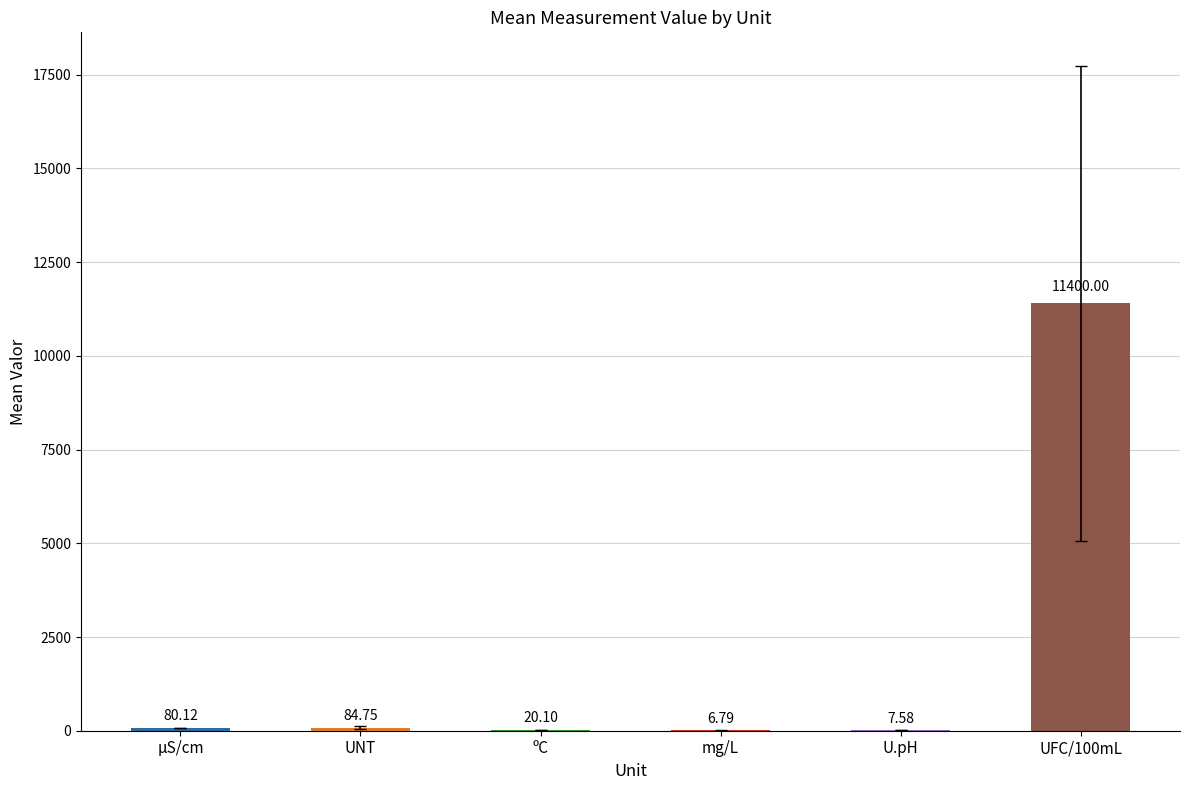

The chart shows a value of 84.8 at UNT. True or false?

True